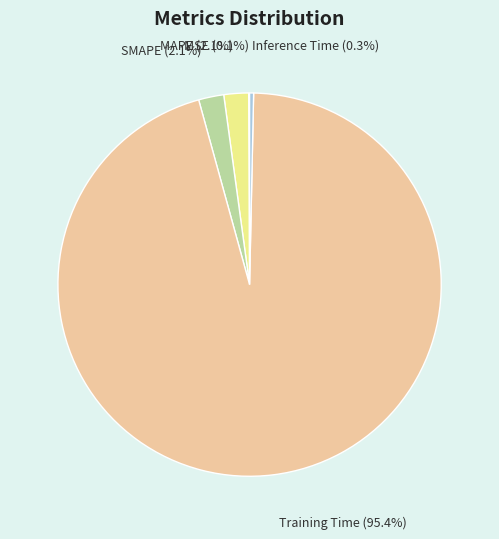

How much of the chart is everything except SMAPE?

97.9%